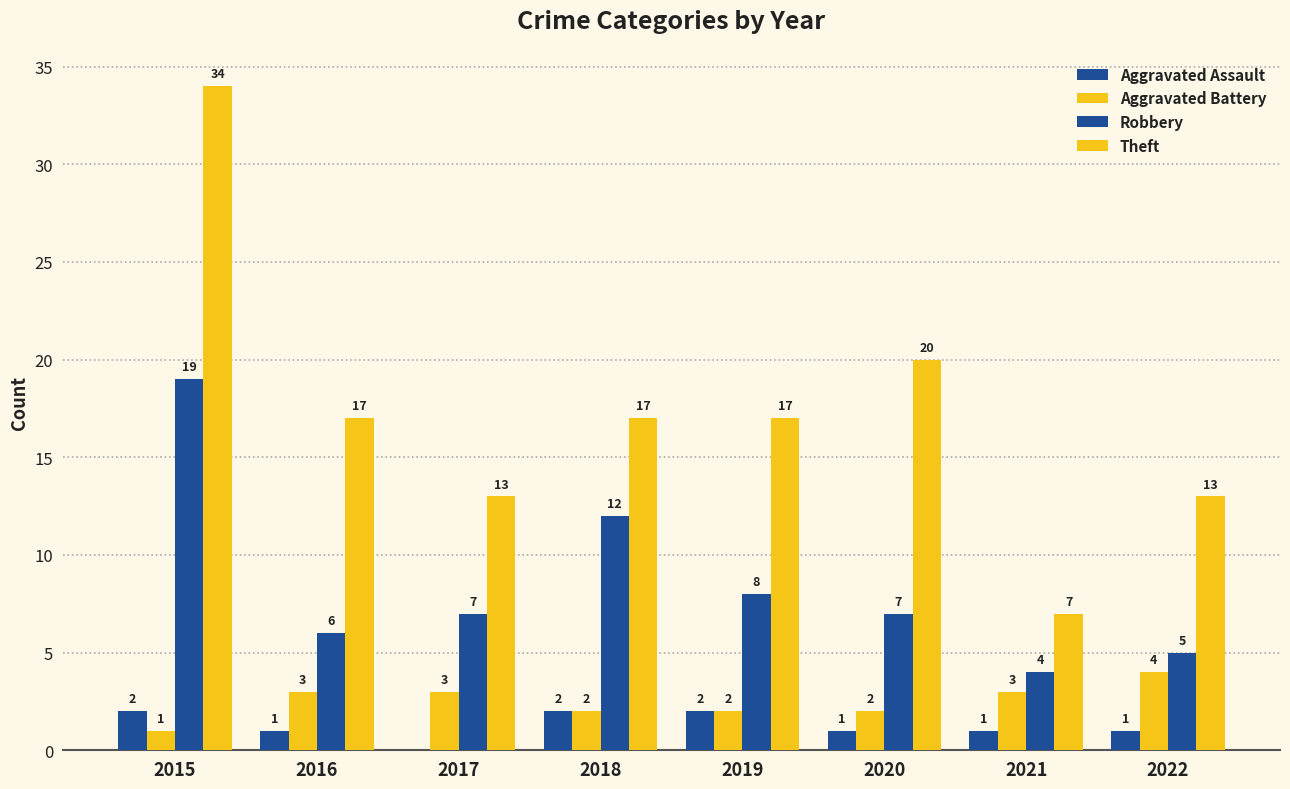

How many groups of bars are there?

8